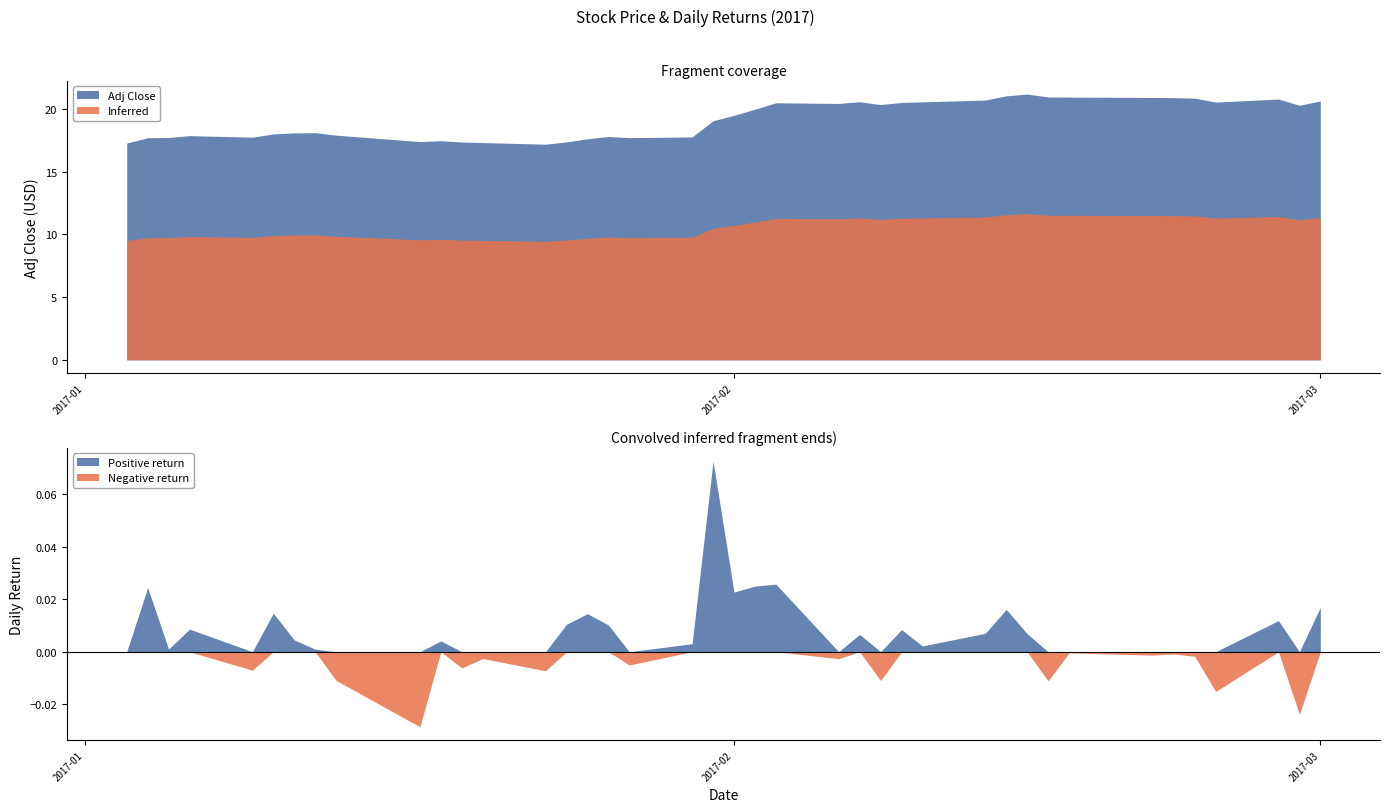

At which category does adj_close reach its first local valley?

4